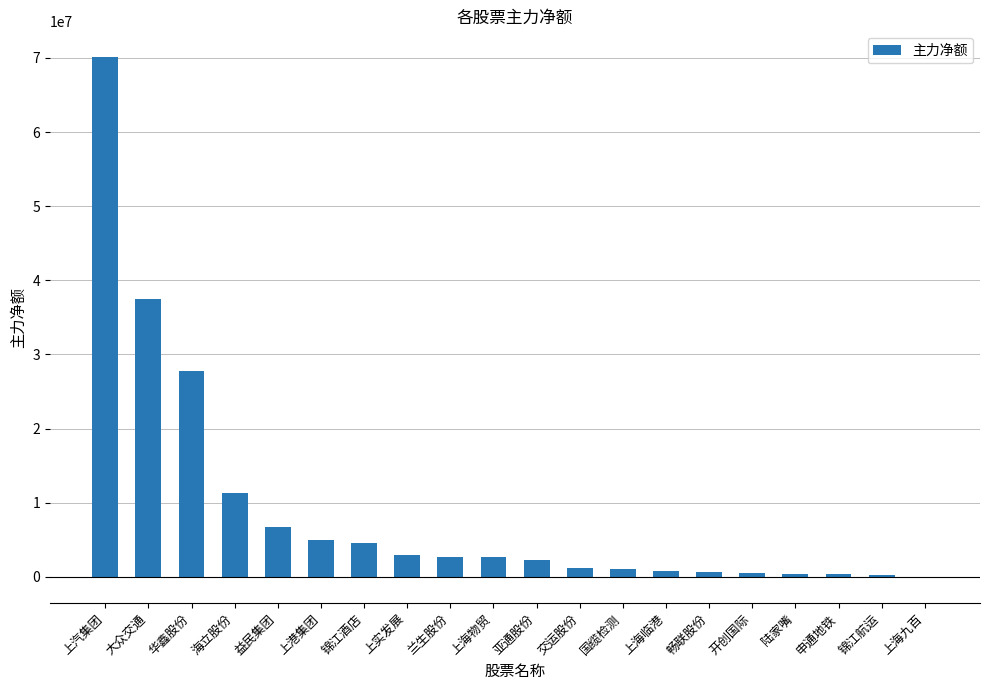

What is the greatest value displayed?

70080687